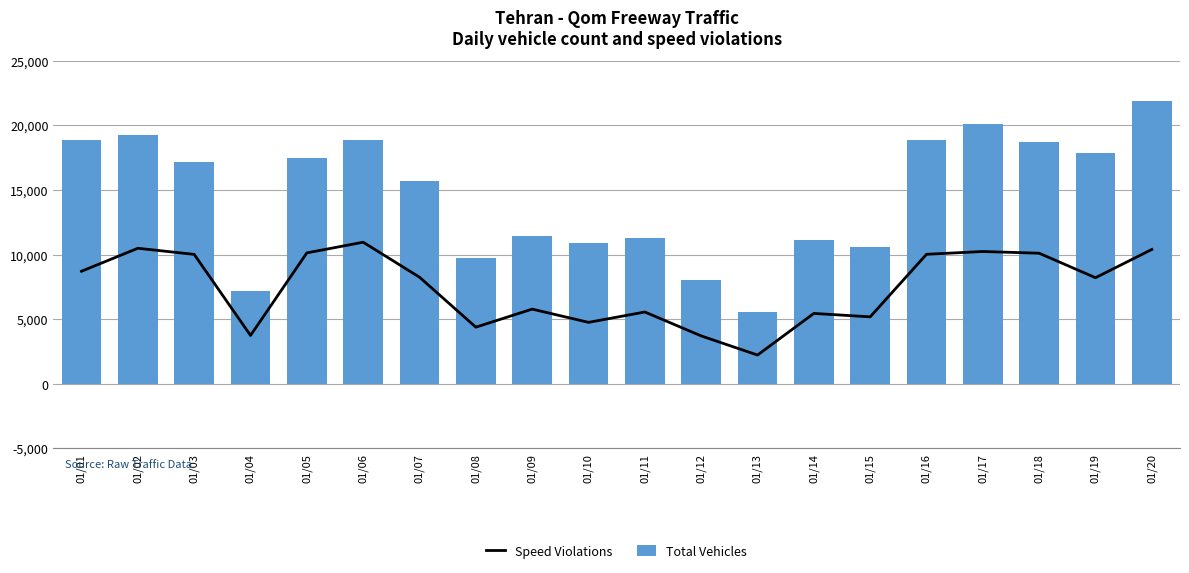

At which label does Speed Violations reach its minimum?

01/13